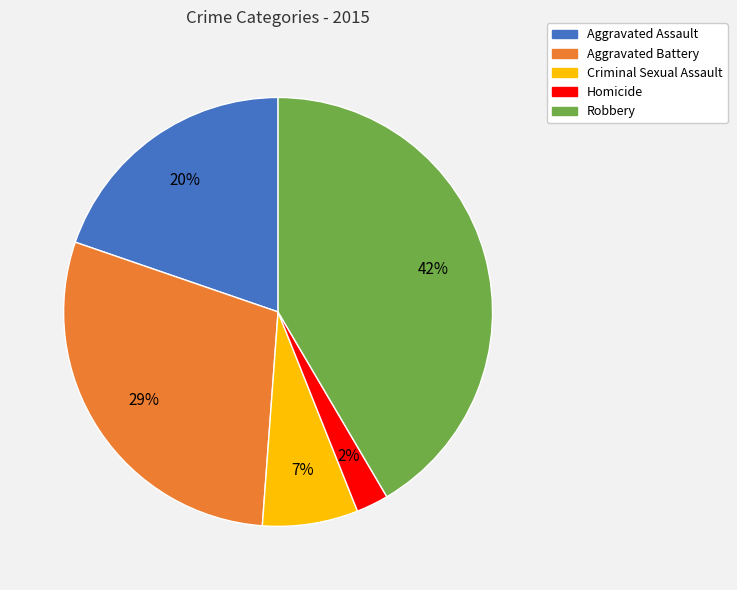

Is Aggravated Battery the majority of the pie?

No